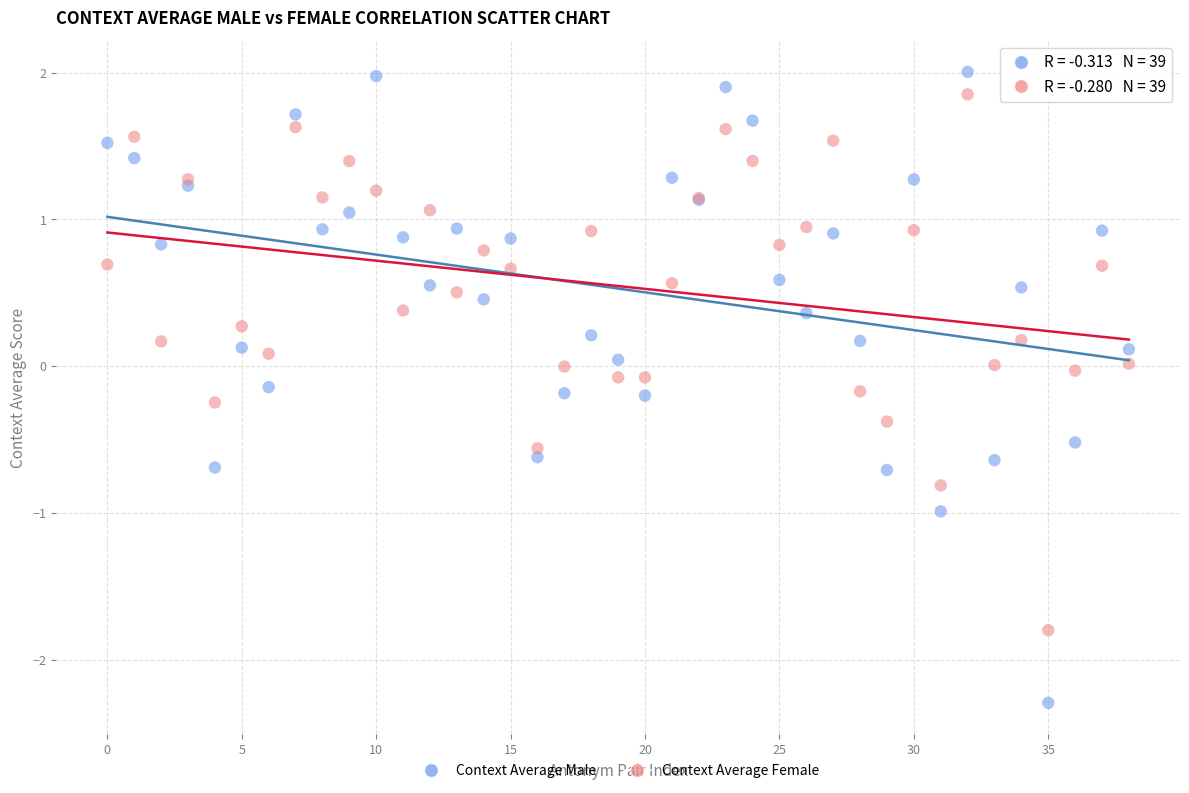

Which series contains the lowest Y value?

Context Average Male